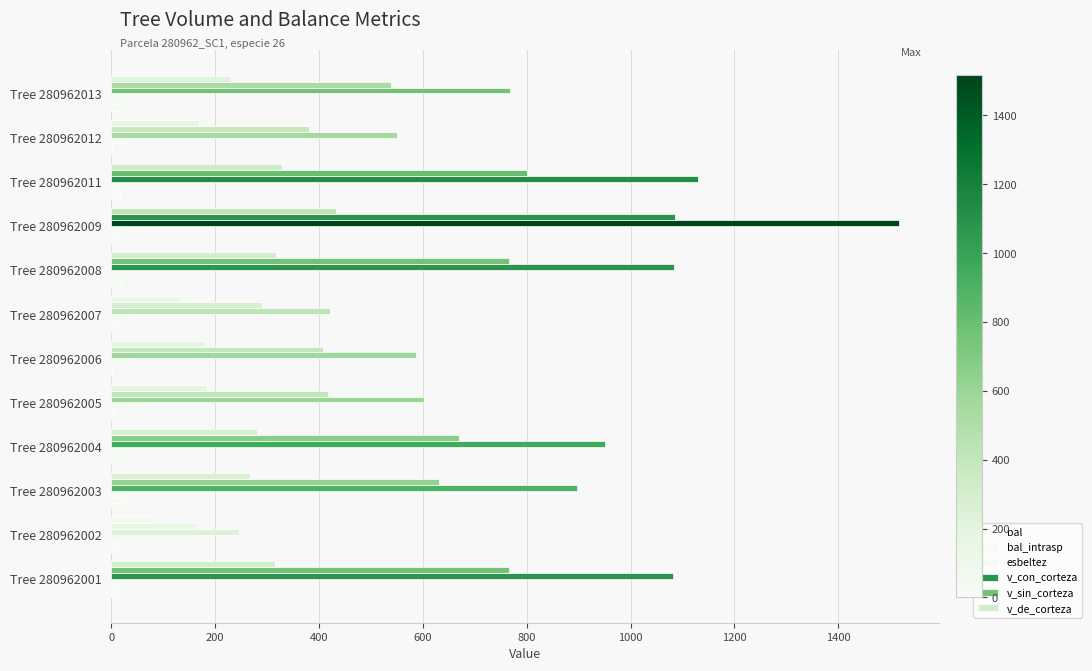

How many values in the v_de_corteza series exceed 265?

6